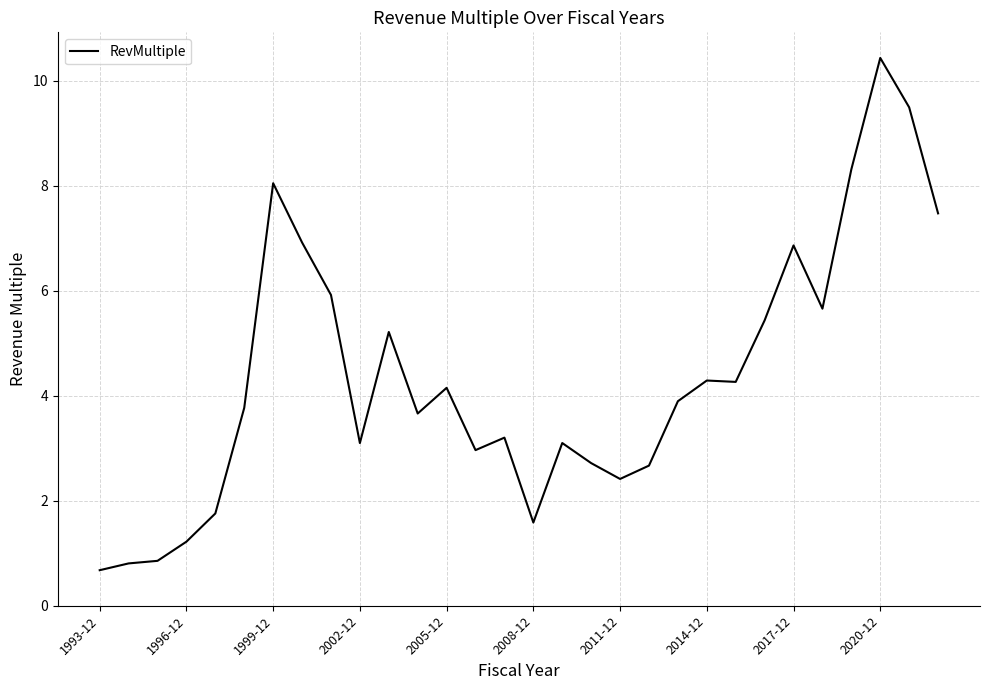

What is the smallest value displayed?

0.7